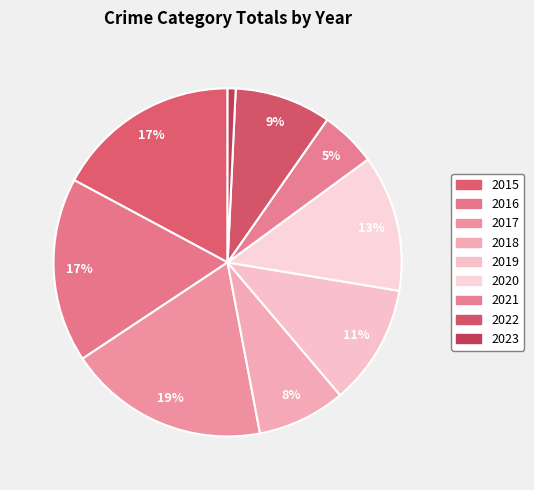

Between 2018 and 2021, which is larger?

2018